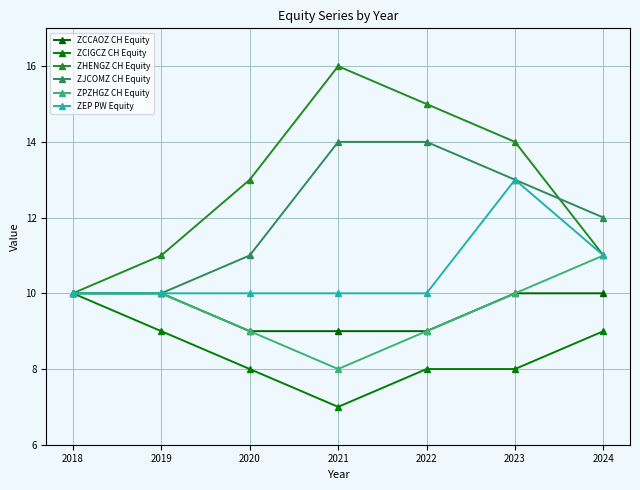

Is this an area chart (filled region under the line)?

No